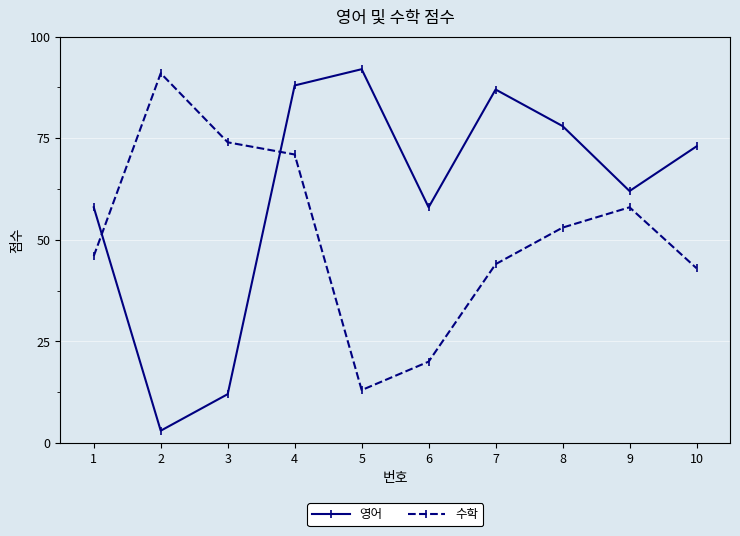

Which series has the largest total across all categories?

영어